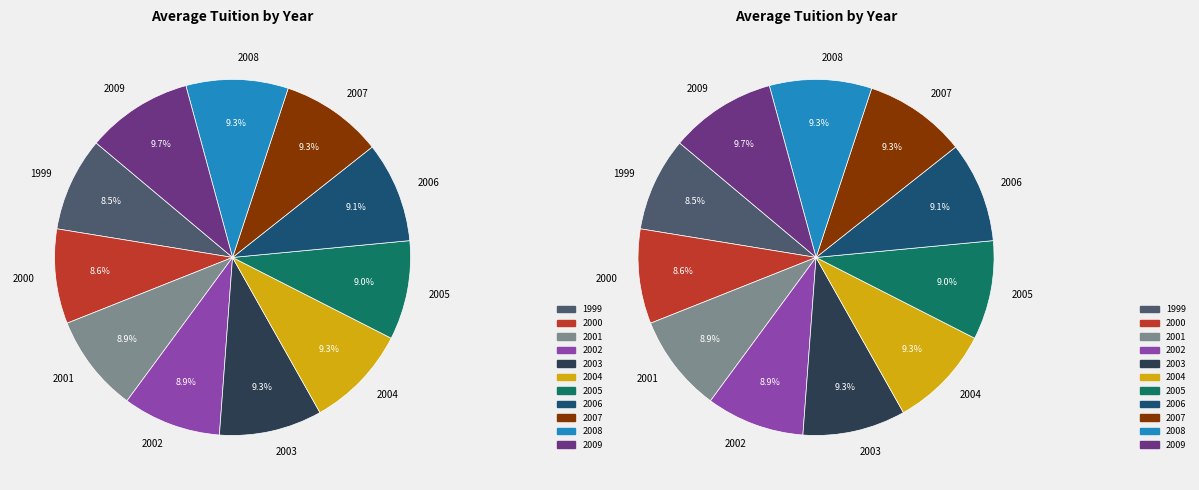

Is the sum of 2004 and 2000 greater than half?

No